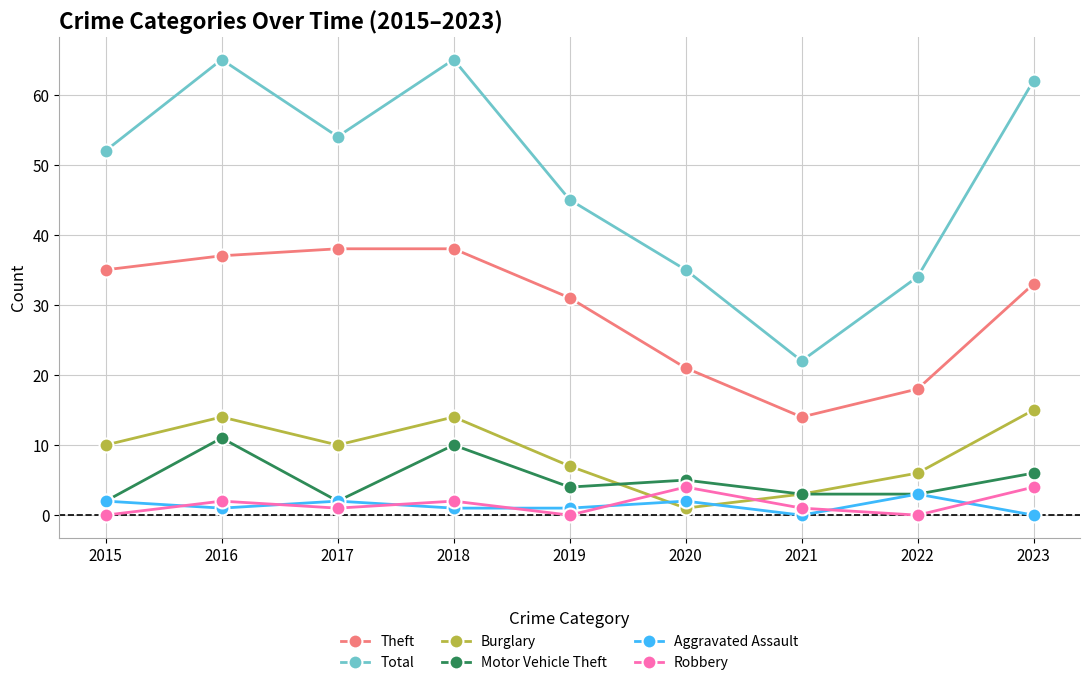

Which series has the largest range (max minus min)?

Total